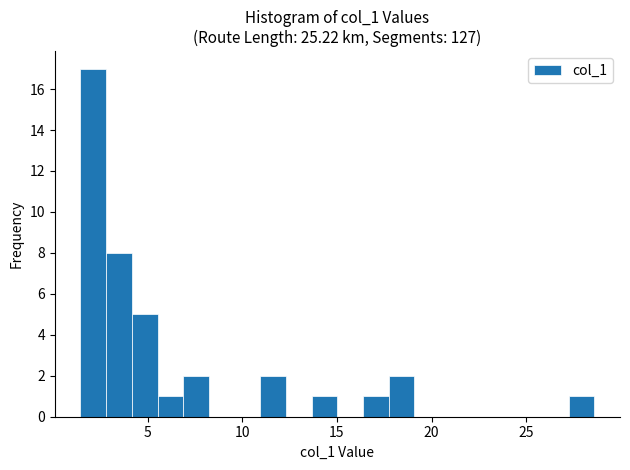

Around what value on the x-axis is the tallest bar? Give the approximate position of its centre, as read against the axis.

2.0